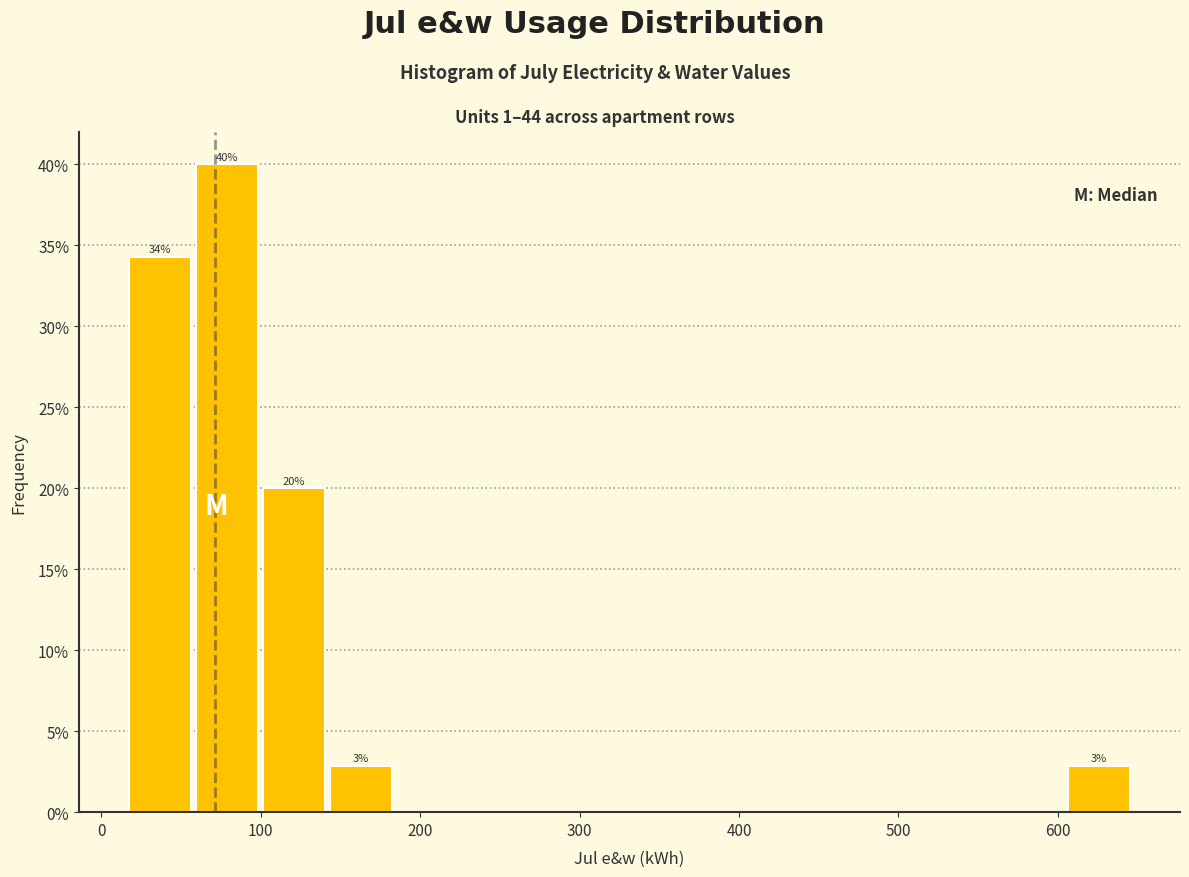

Over which range of the x-axis is the bar tallest?

60 to 100